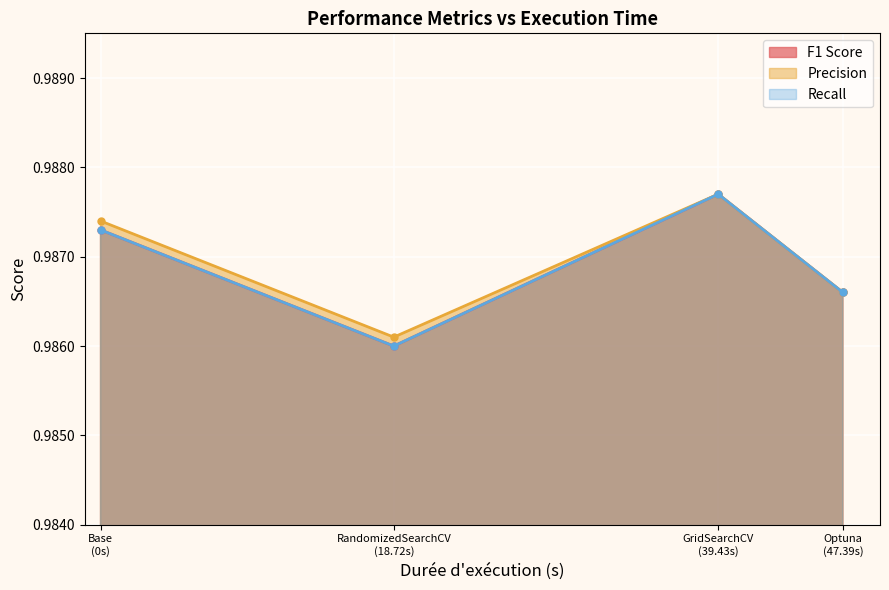

True or false: Recall and F1 Score cross at least once.

False